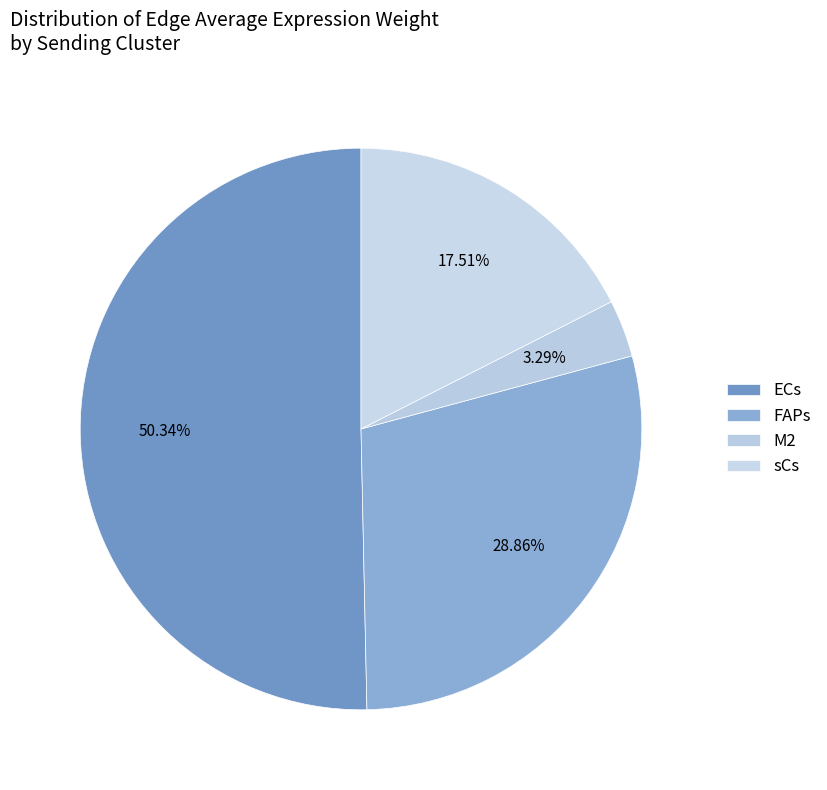

Count the number of slices in the pie.

4